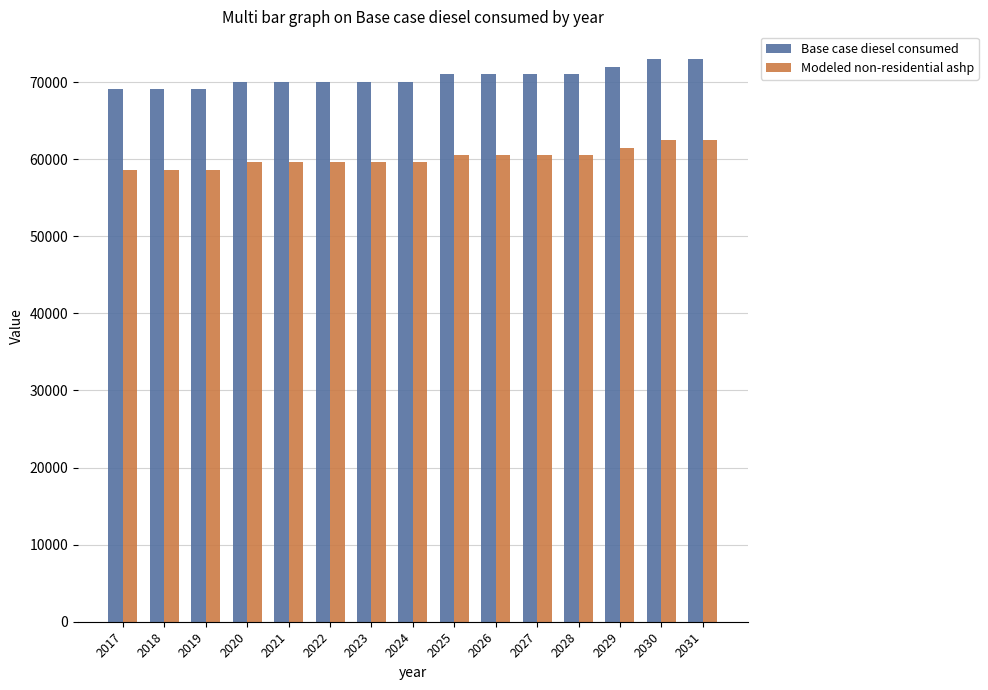

At how many categories does at least one series exceed 67286?

15